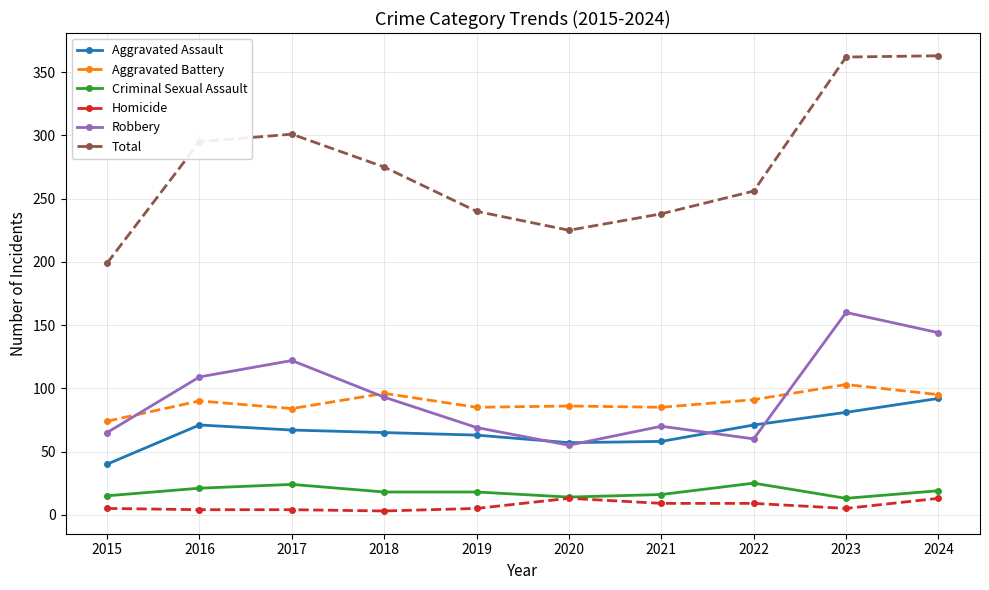

How many categories are shown in the chart?

10